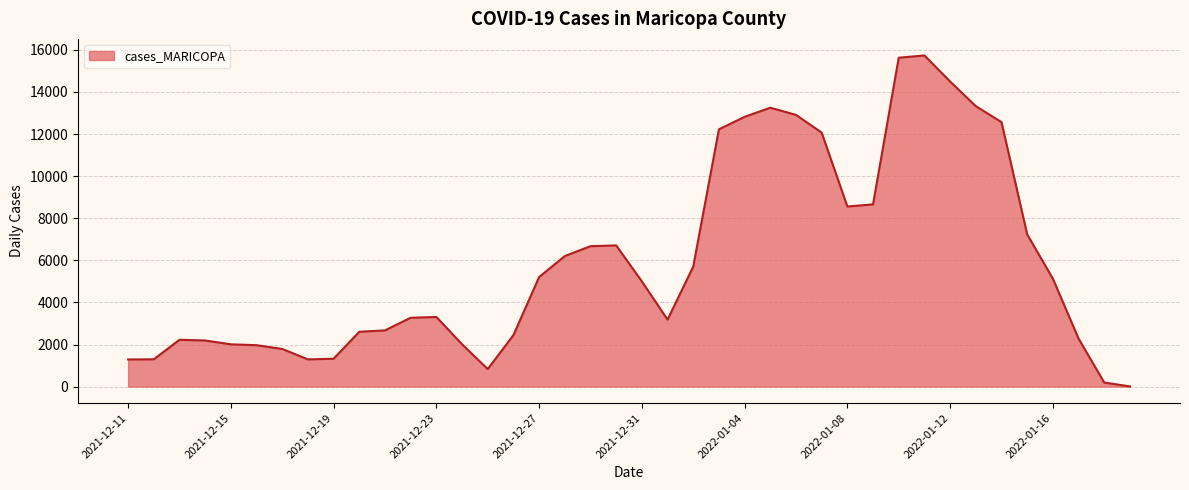

How many lines are shown in the chart?

1